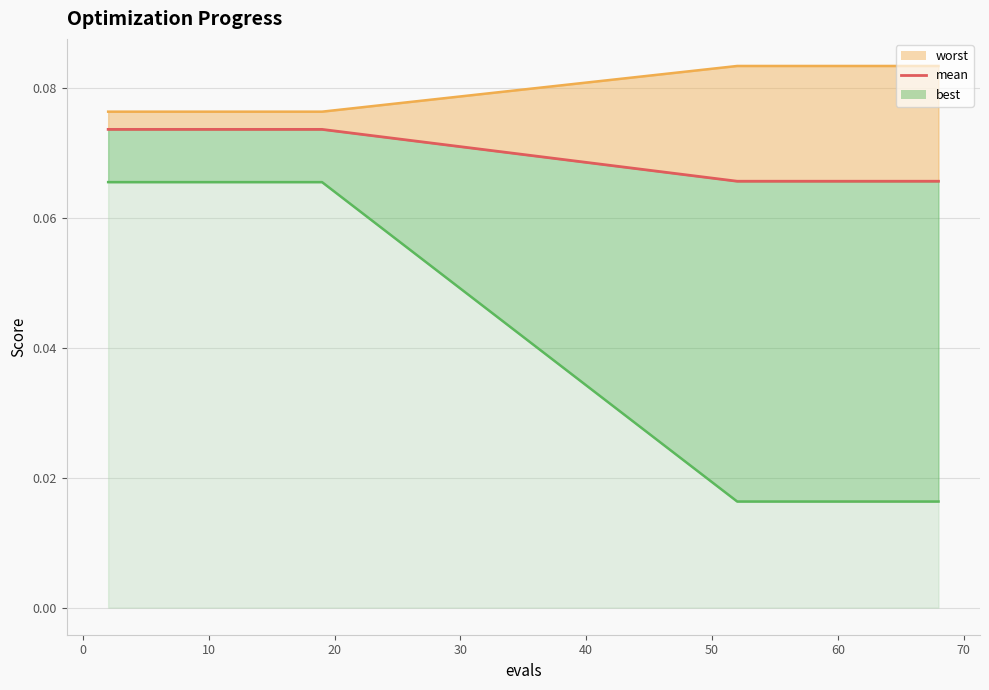

What is the maximum value shown in the chart?

0.1